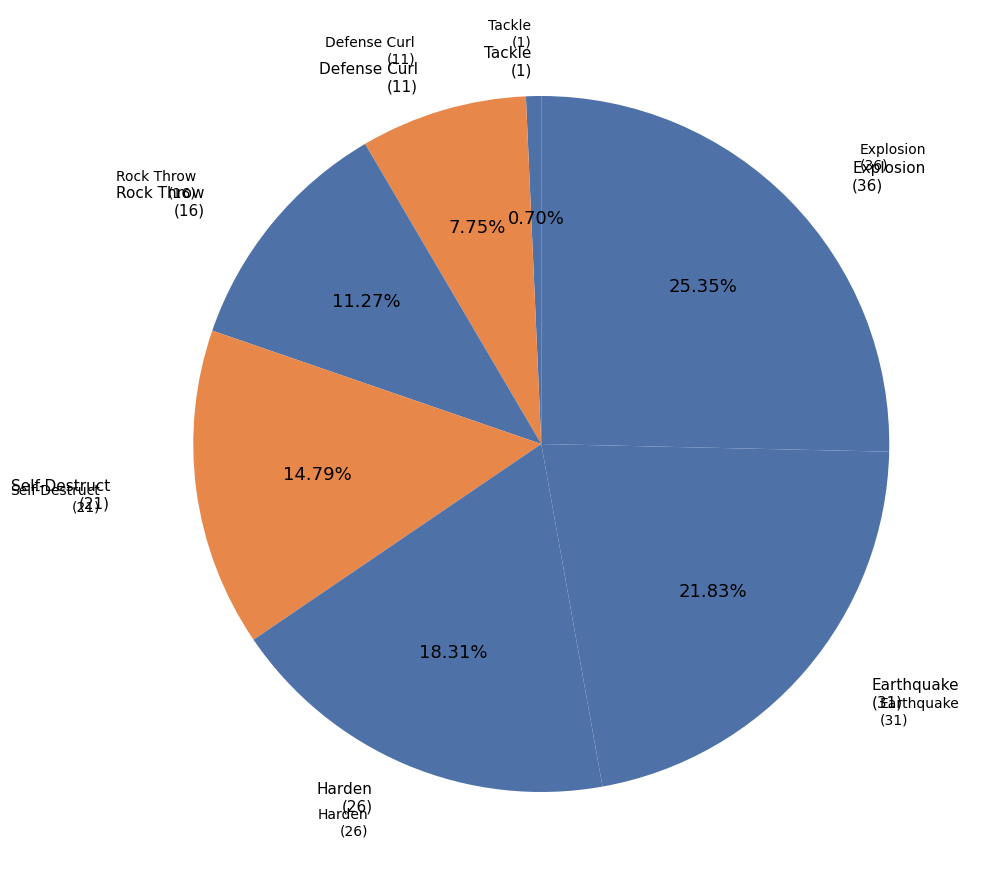

How many slices are in this pie chart?

7